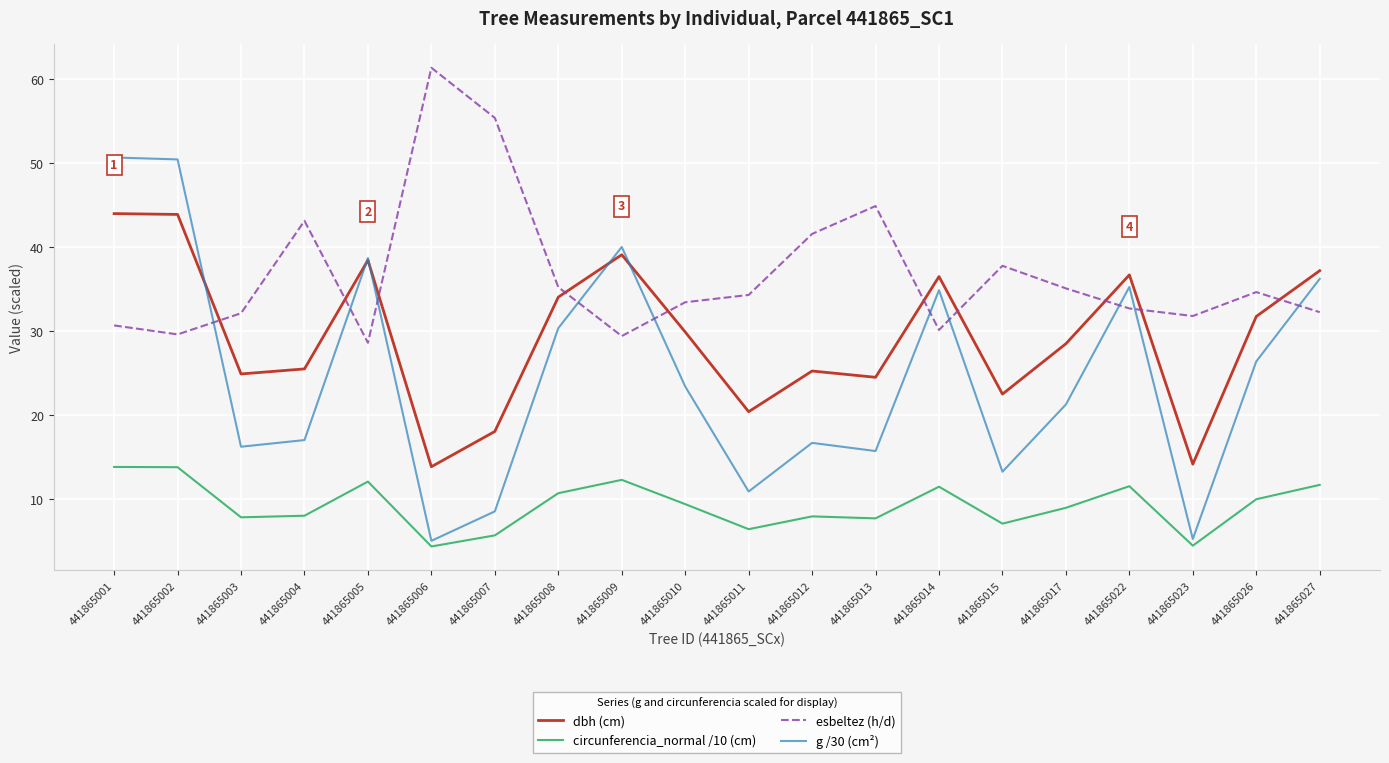

At how many categories does at least one series exceed 13?

20